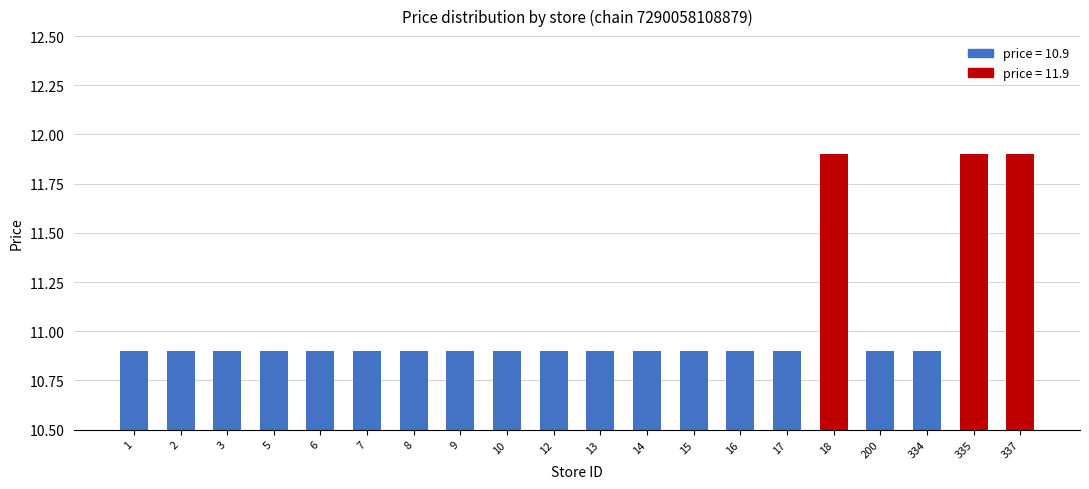

Reading left to right, extract all data points from this chart.

1=10.9	2=10.9	3=10.9	5=10.9	6=10.9	7=10.9	8=10.9	9=10.9	10=10.9	12=10.9	13=10.9	14=10.9	15=10.9	16=10.9	17=10.9	18=11.9	200=10.9	334=10.9	335=11.9	337=11.9